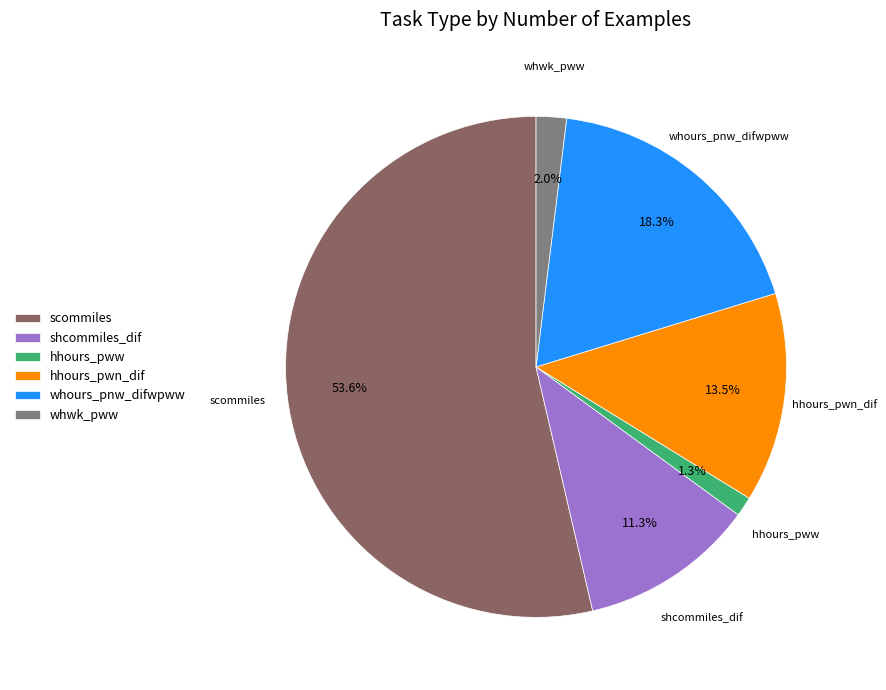

How many slices are in this pie chart?

6